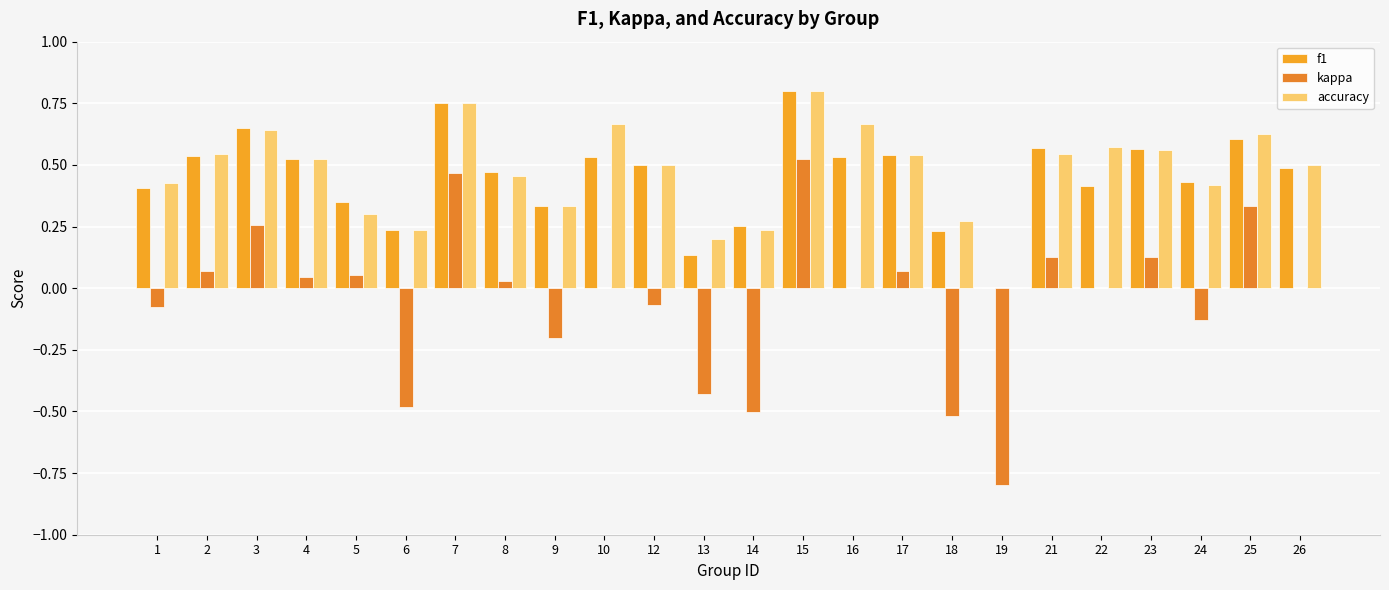

Is the value of kappa at 8 greater than the value of f1 at 26?

No